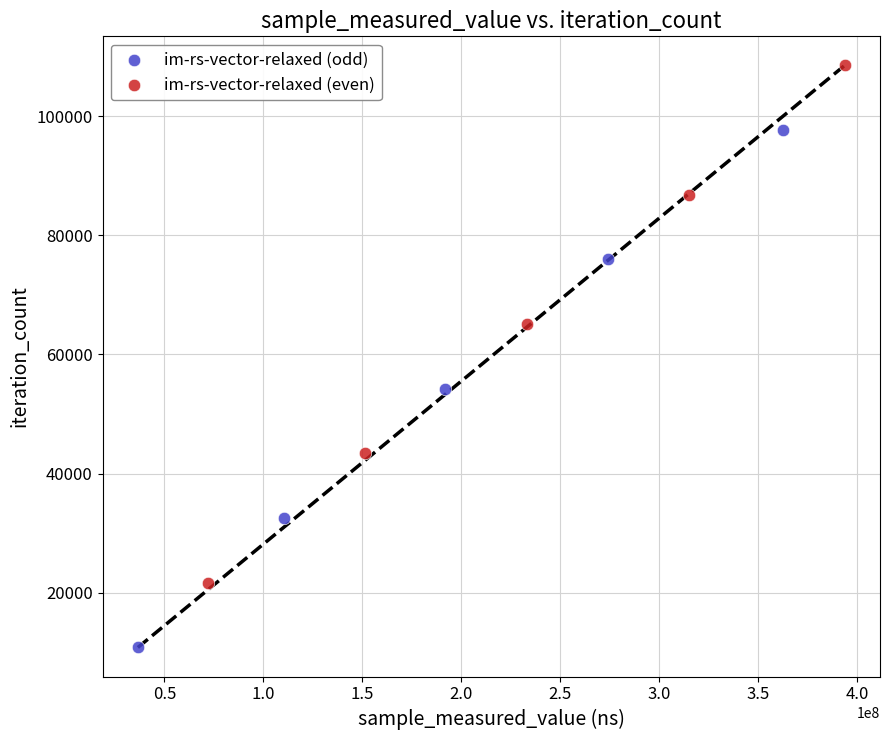

Which series reaches the minimum Y coordinate?

im-rs-vector-relaxed (odd)